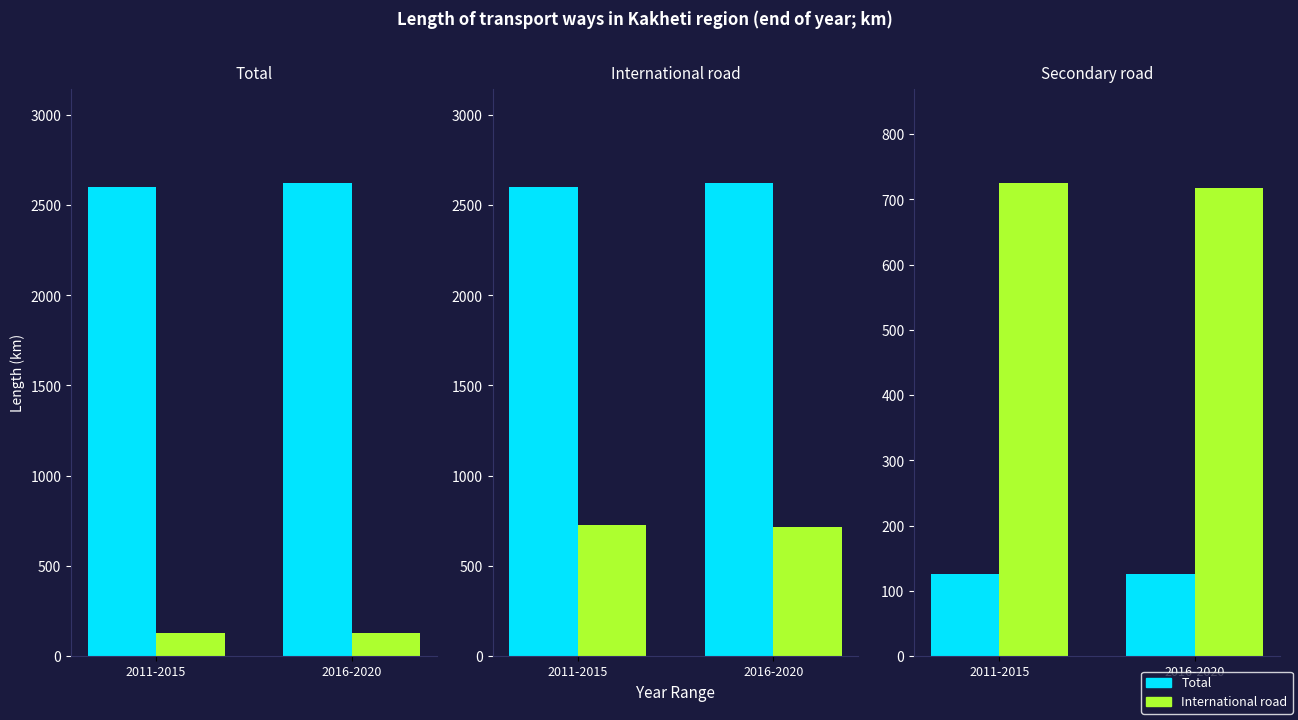

What is the value of the International road bar at the 2nd from the left?

125.0